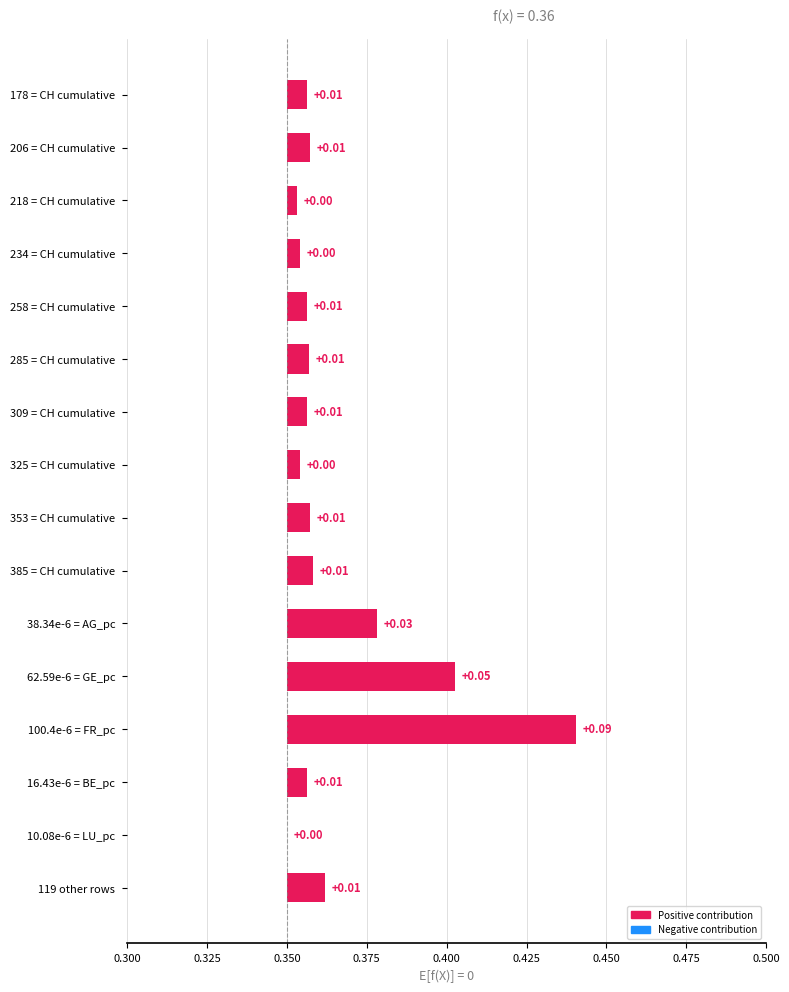

What is the difference between the maximum and minimum values?

0.1